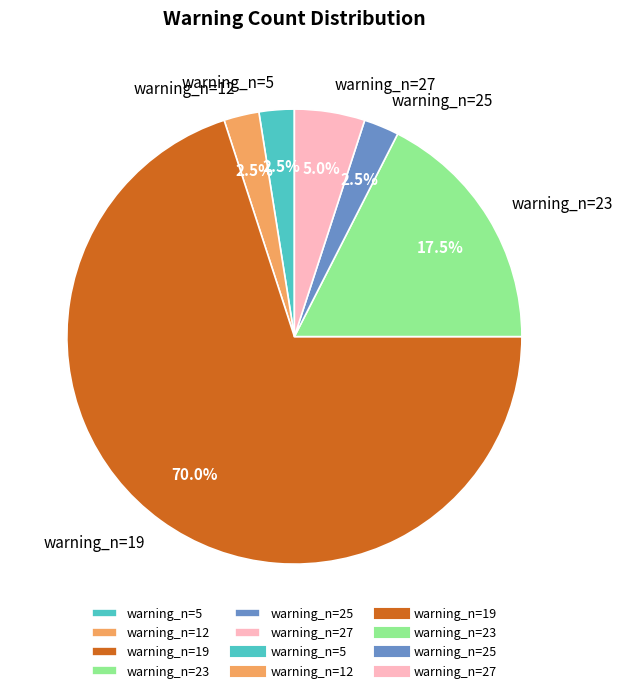

Which category accounts for the majority?

warning_n=19